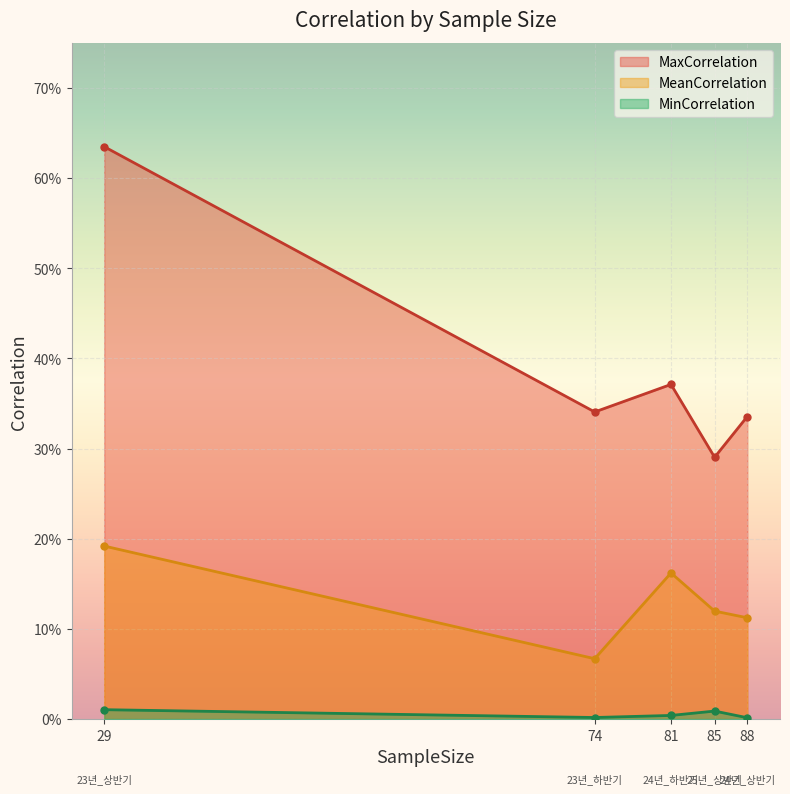

At which label is MaxCorrelation closest to 0?

25년_상반기